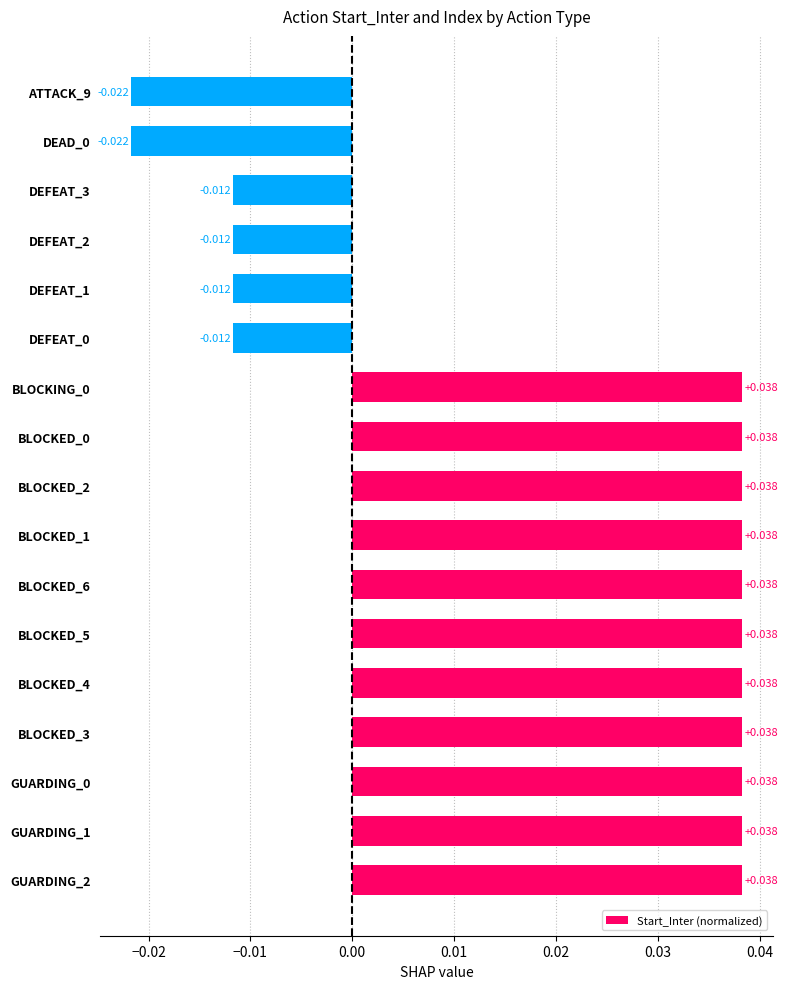

Does the chart contain any negative values?

Yes